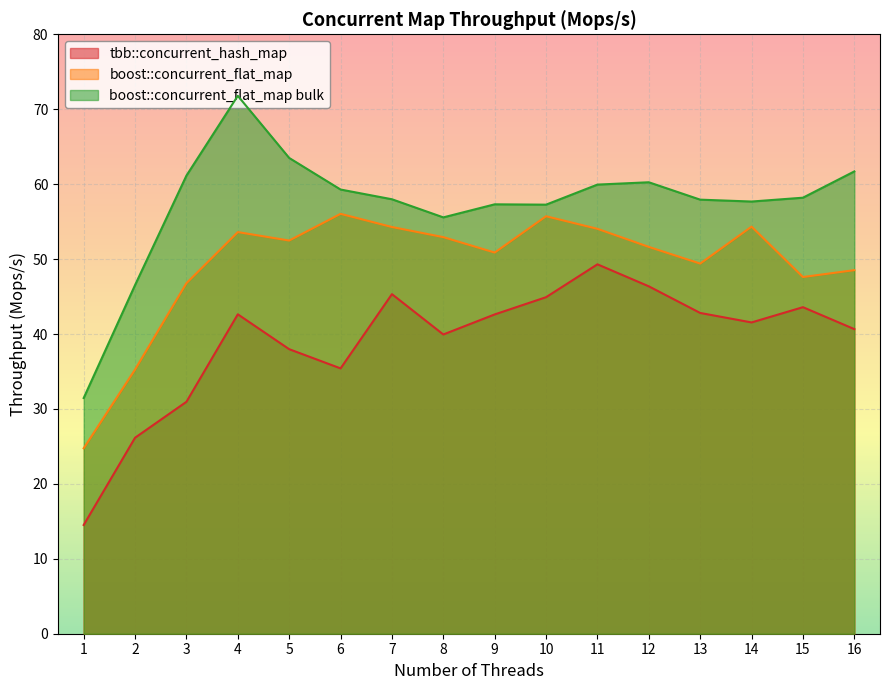

What is the spread (max minus min) of values at 11?

10.6